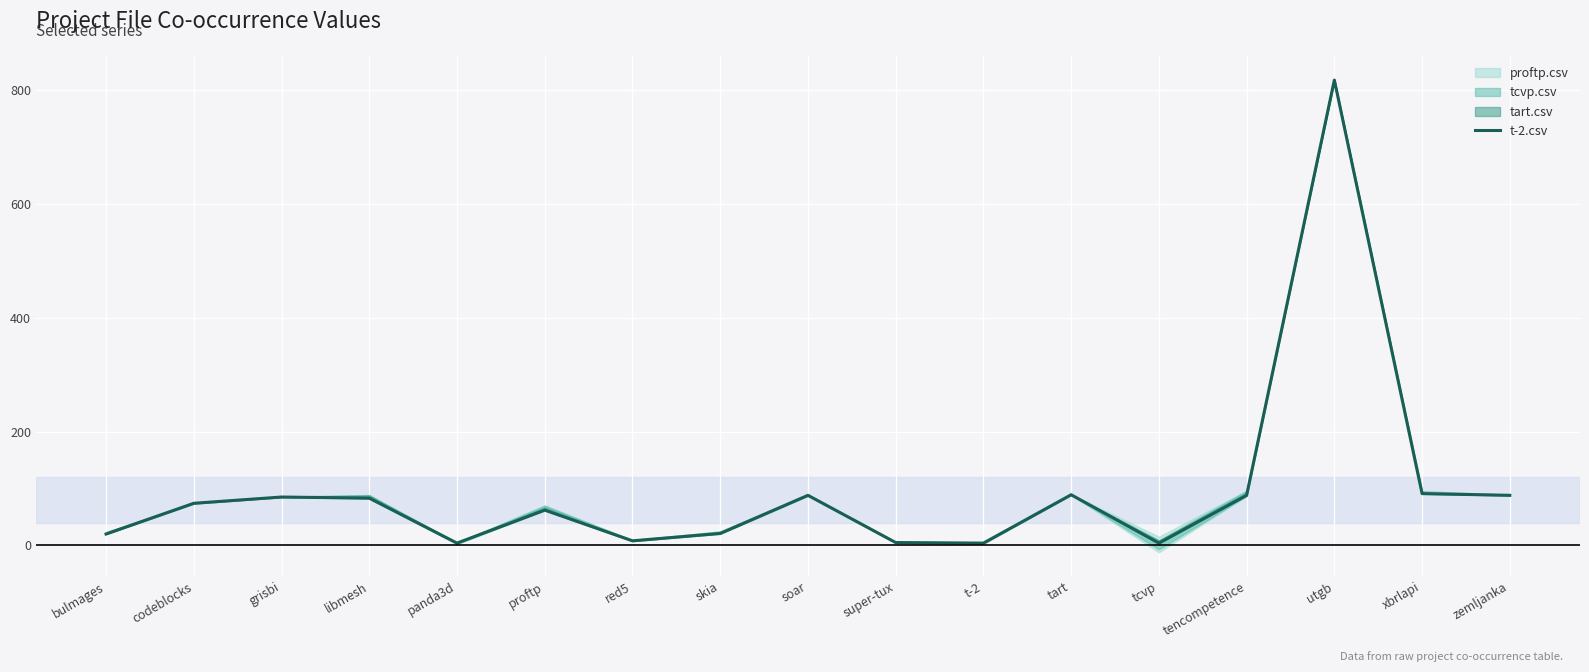

Where does the data first go above 74?

grisbi